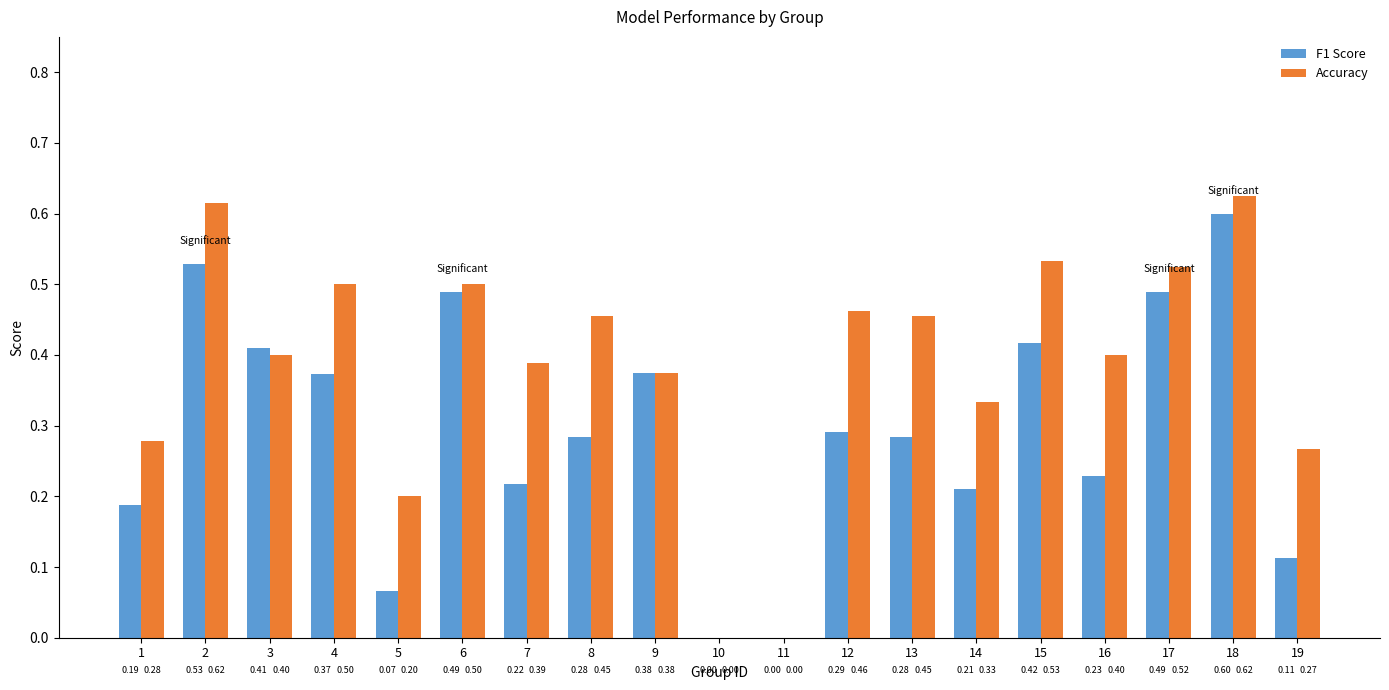

Which series changed the most between 7 and 14?

Accuracy